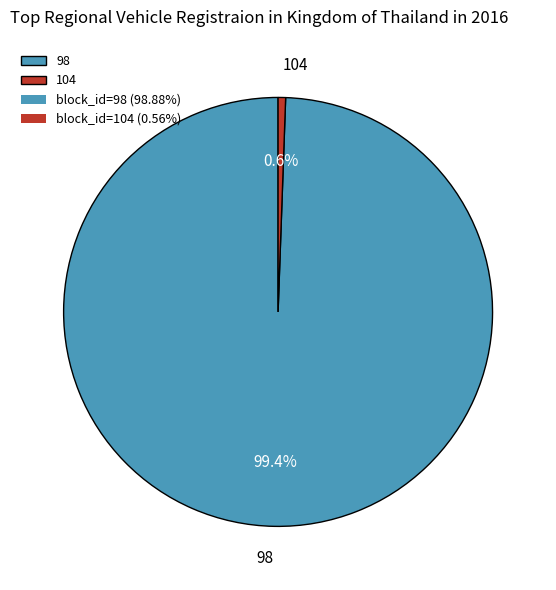

Between 104 and 98, which is larger?

98